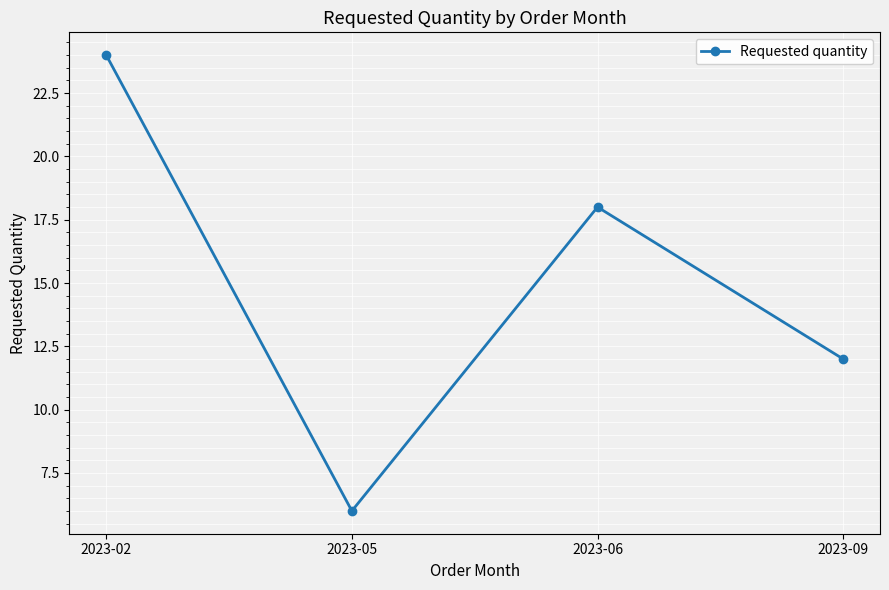

Which has a higher value, 2023-02 or 2023-05?

2023-02